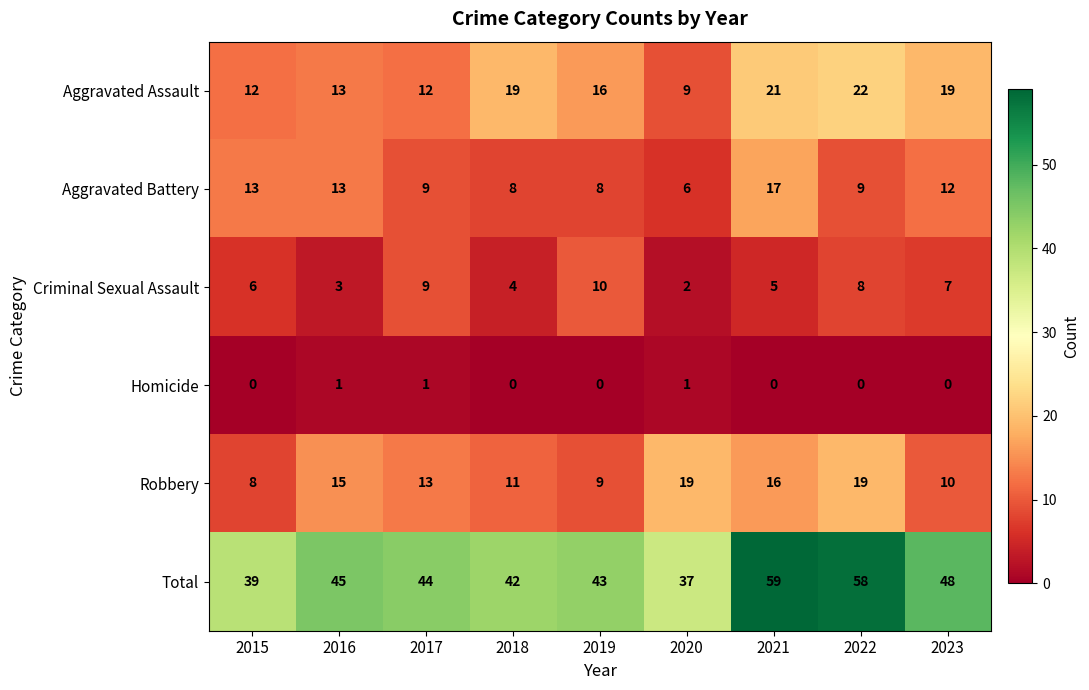

Between 2015 and 2023, which series saw the biggest shift?

Total